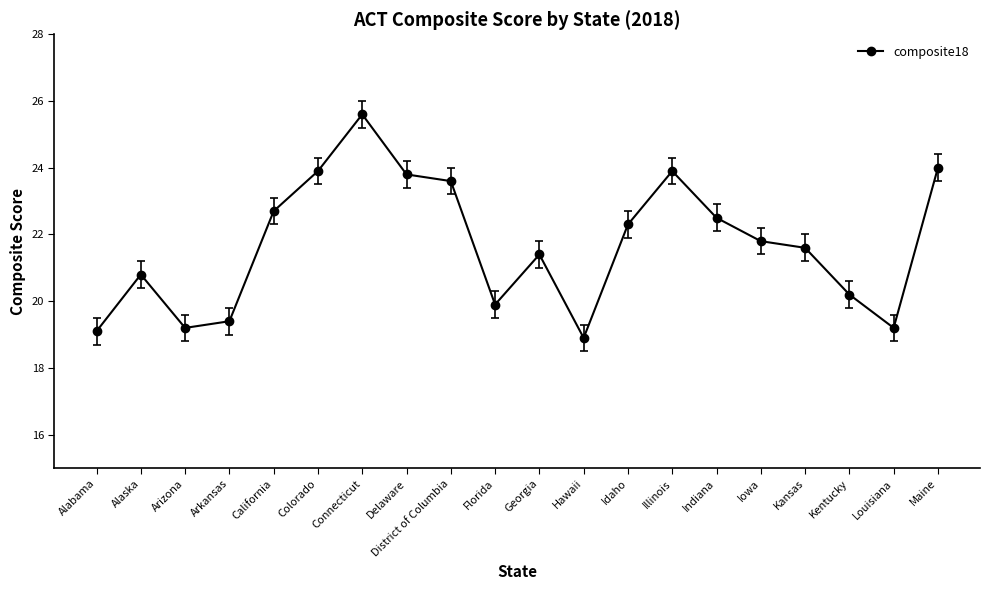

How many lines are shown in the chart?

1